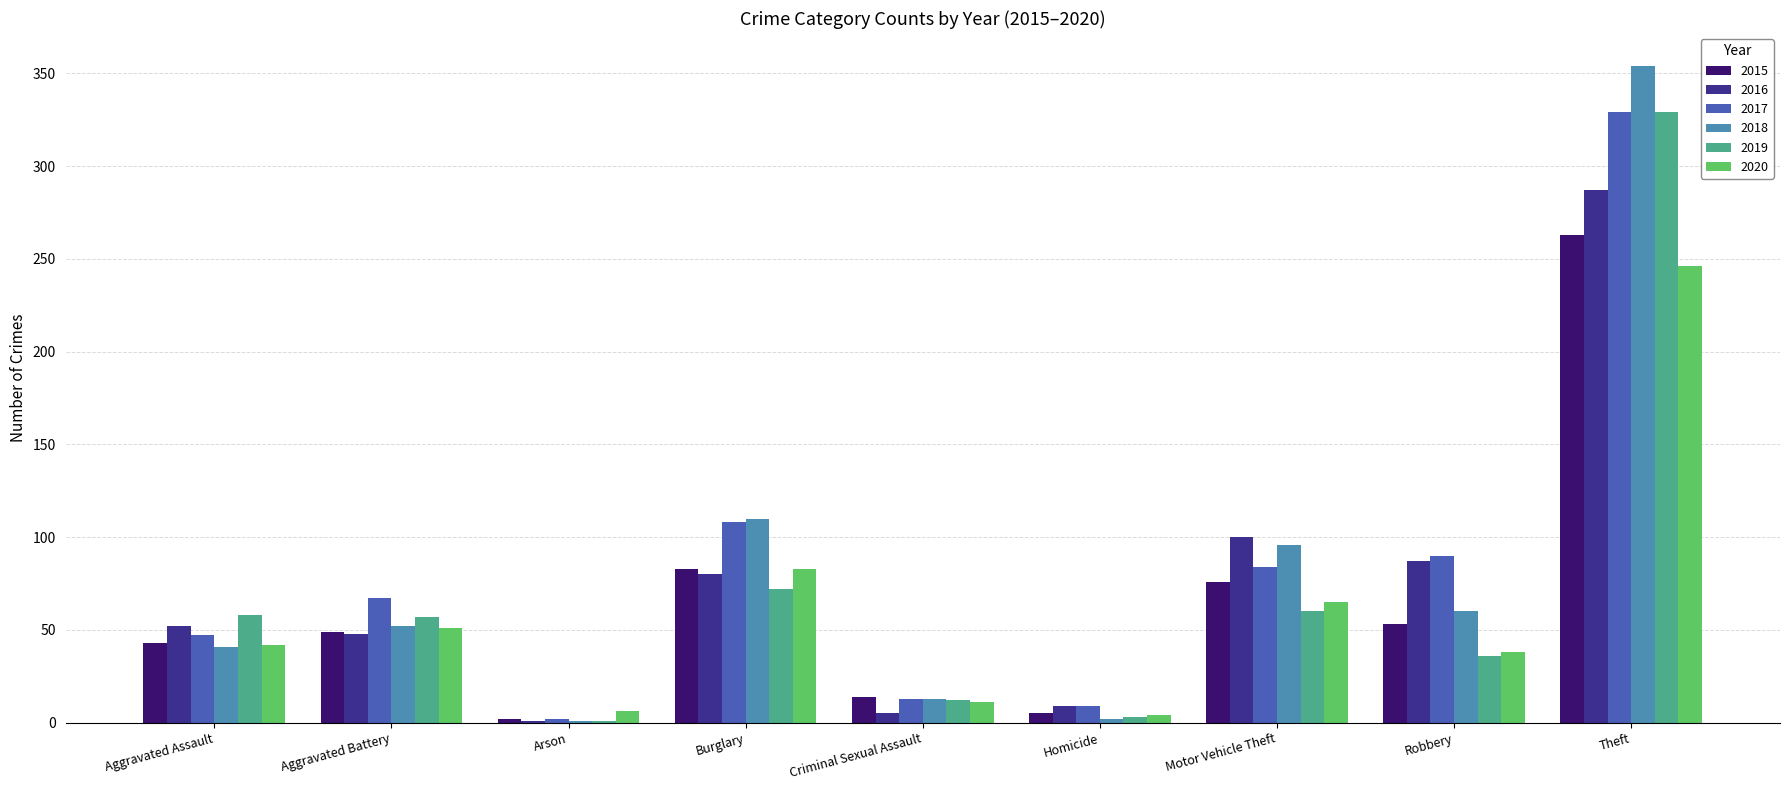

At which category does the chart reach its peak across all series?

Theft